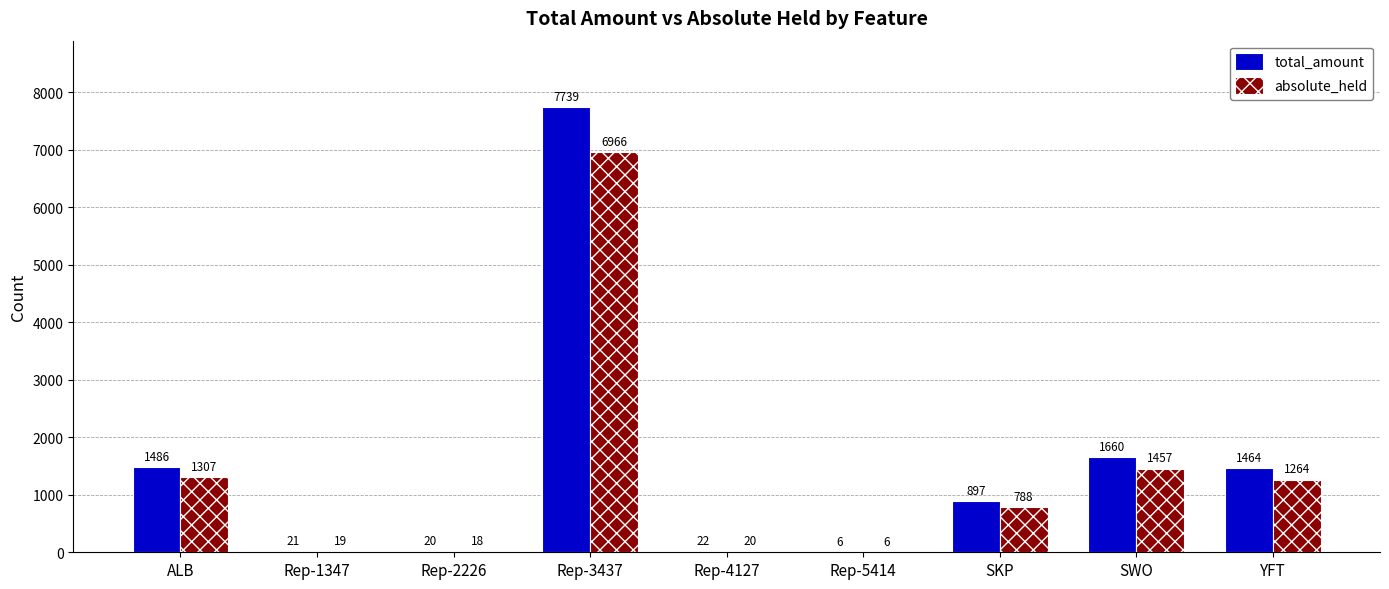

Which series changed the most between ALB and Rep-3437?

total_amount